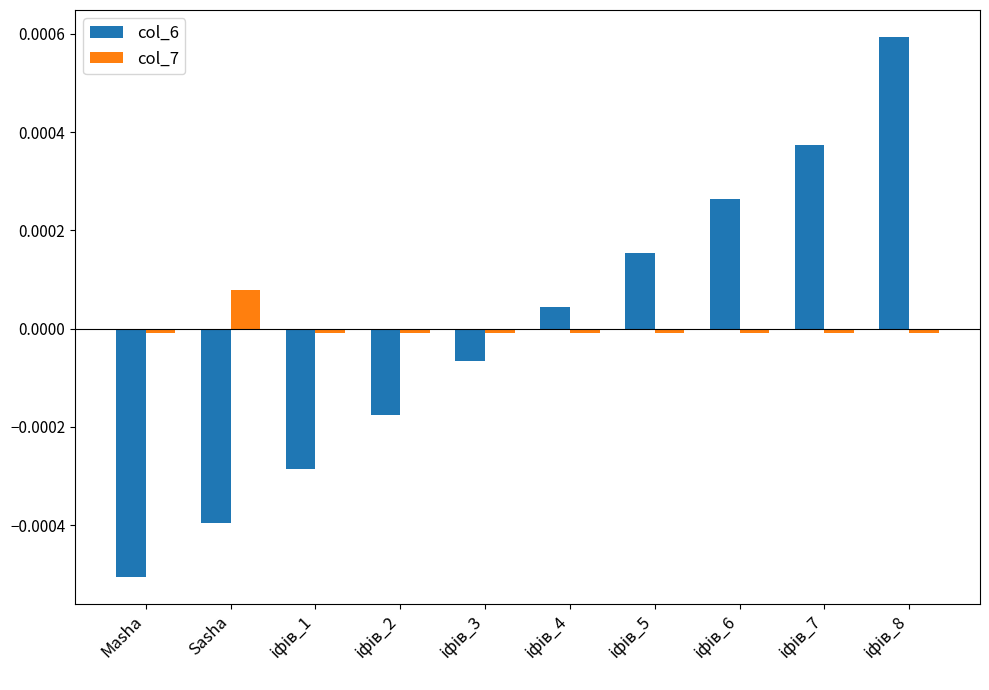

At which category does the chart reach its minimum across all series?

Masha